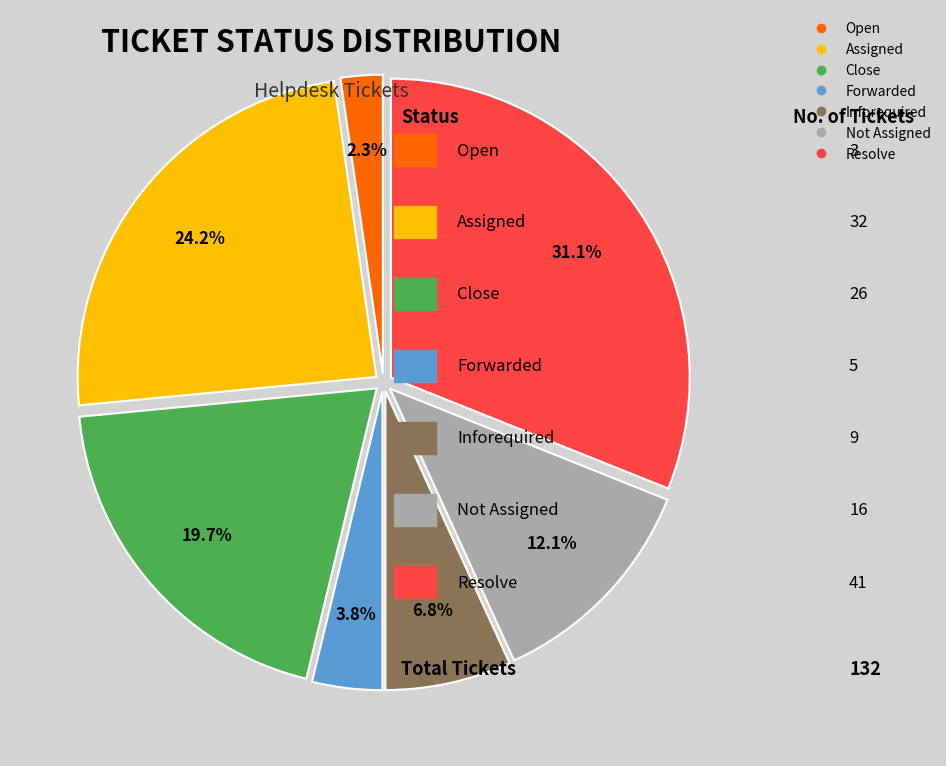

What portion of the pie excludes Resolve?

68.9%